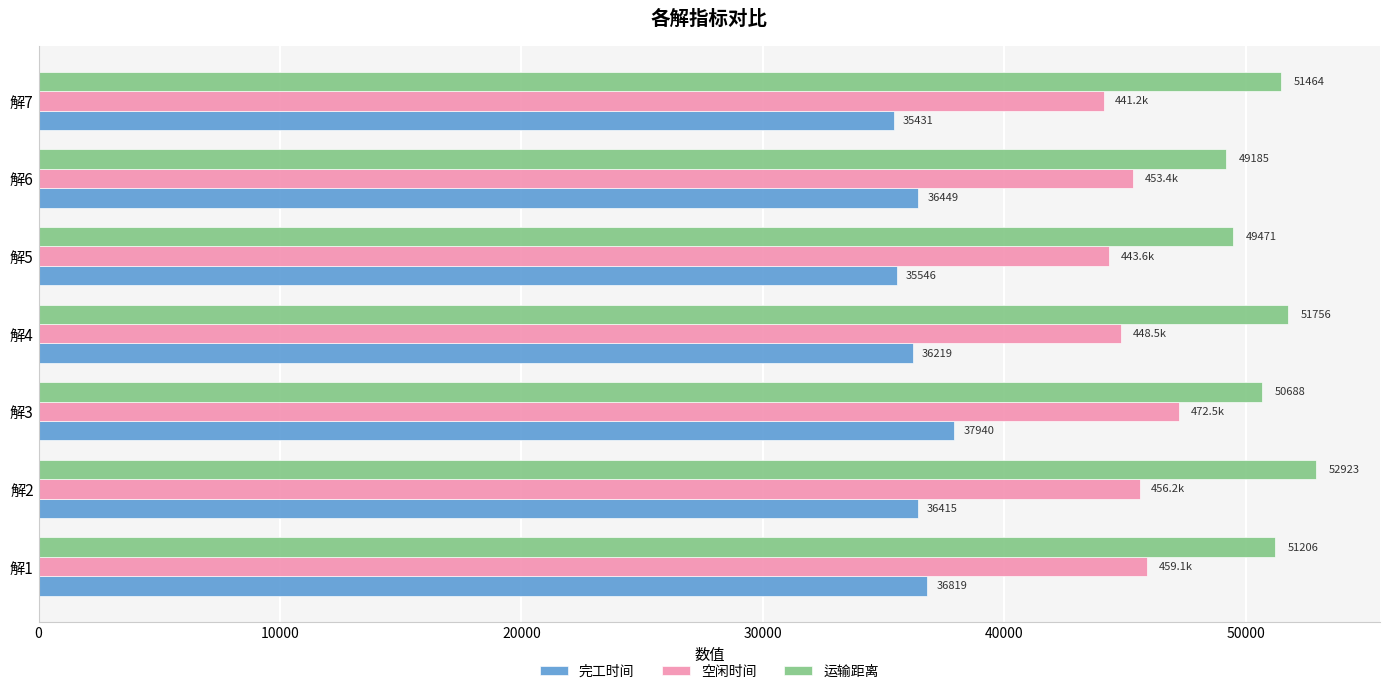

List the series in order of their peak value, highest first.

运输距离, 空闲时间, 完工时间